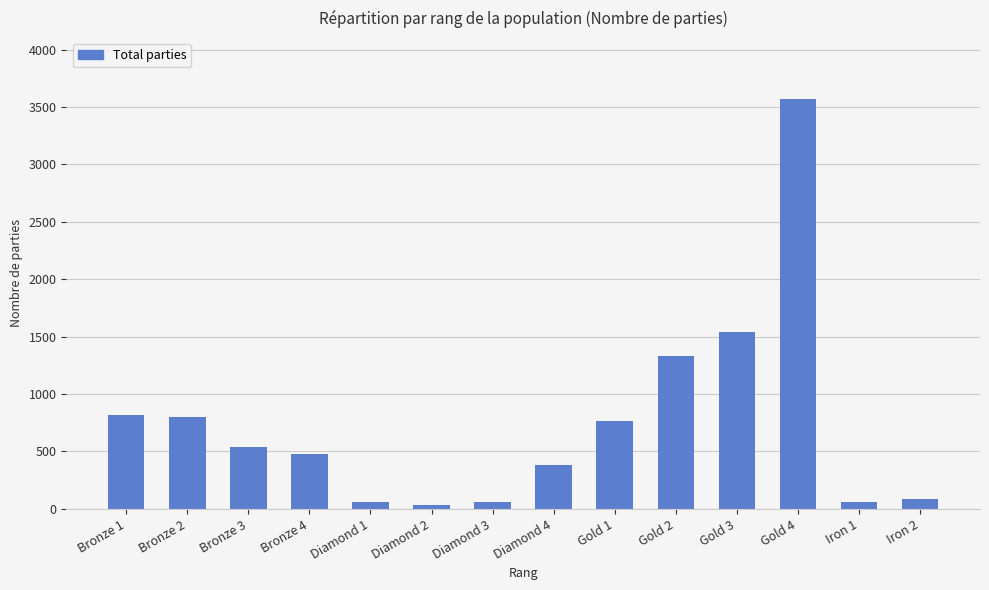

Read the value at Gold 4, to the nearest 100.

3600